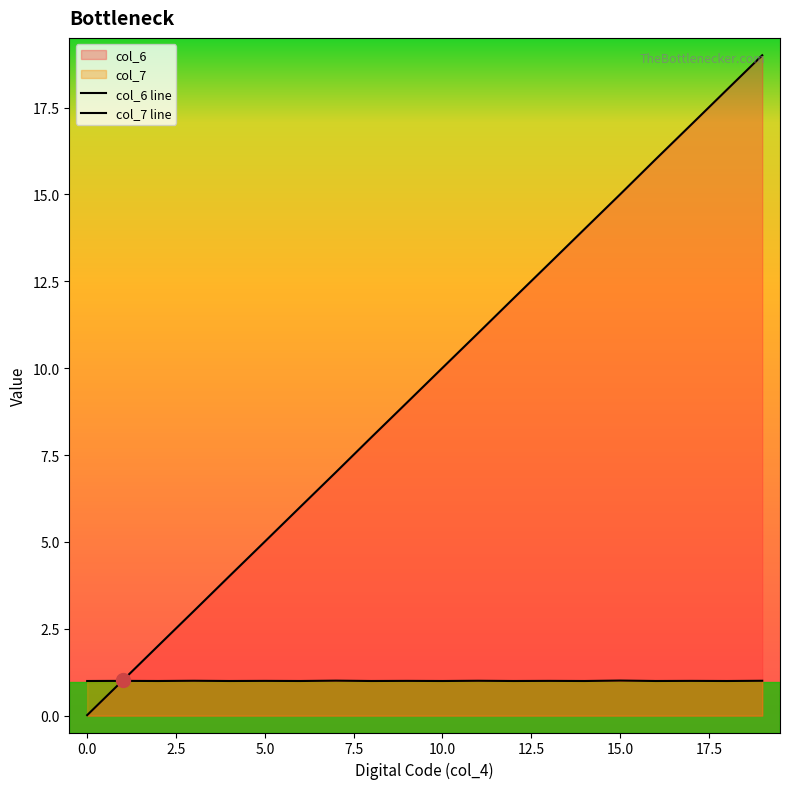

What is the maximum value for col_6 line?

19.0